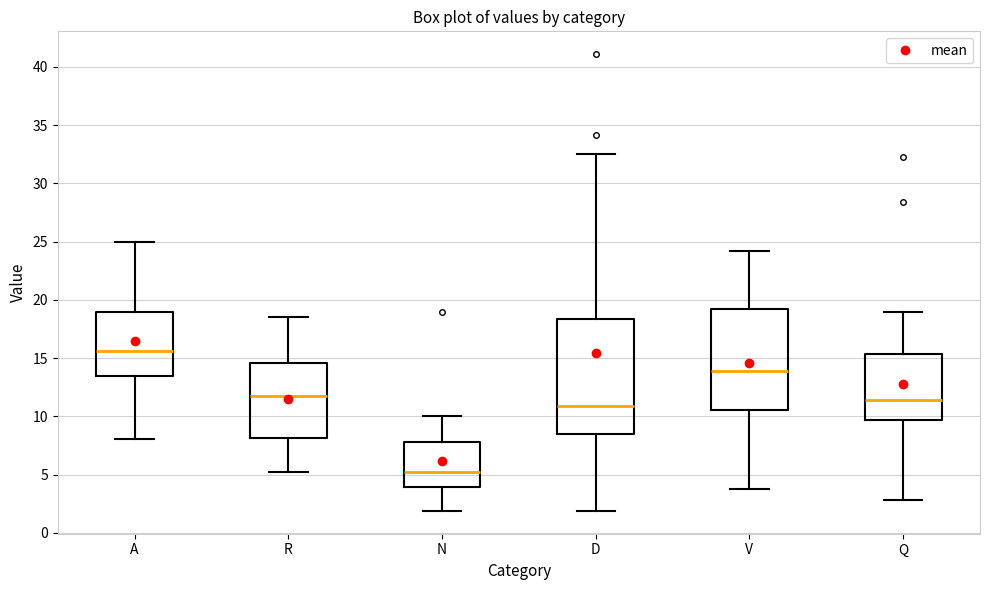

Where does the upper whisker of the box for V end on the y-axis? The values are not printed on the chart, so give them approximately, as read against the axis.

24.0